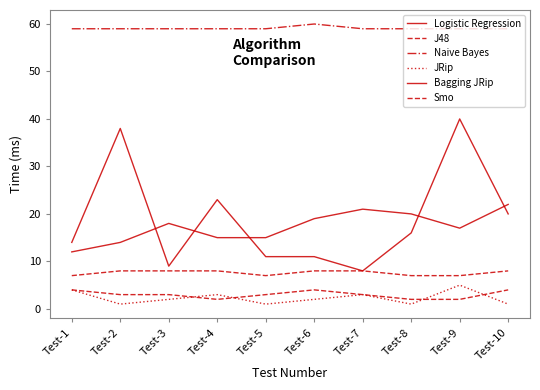

What is the total value across all series at Test-10?

114